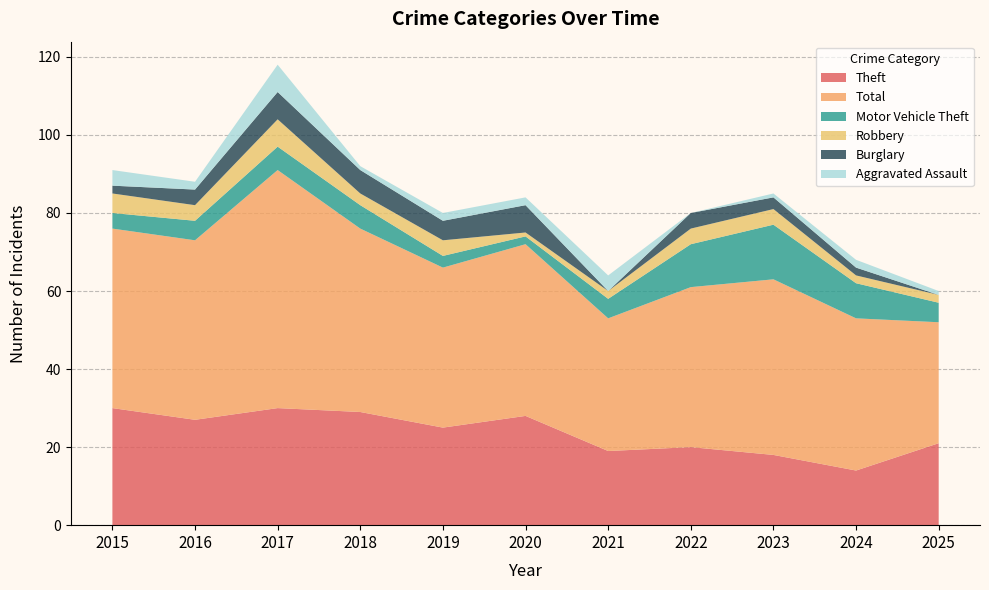

Reading left to right, list all the values displayed in this chart.

Theft: 30	27	30	29	25	28	19	20	18	14	21
Total: 46	46	61	47	41	44	34	41	45	39	31
Motor Vehicle Theft: 4	5	6	6	3	2	5	11	14	9	5
Robbery: 5	4	7	3	4	1	2	4	4	2	2
Burglary: 2	4	7	6	5	7	0	4	3	2	0
Aggravated Assault: 4	2	7	1	2	2	4	0	1	2	1